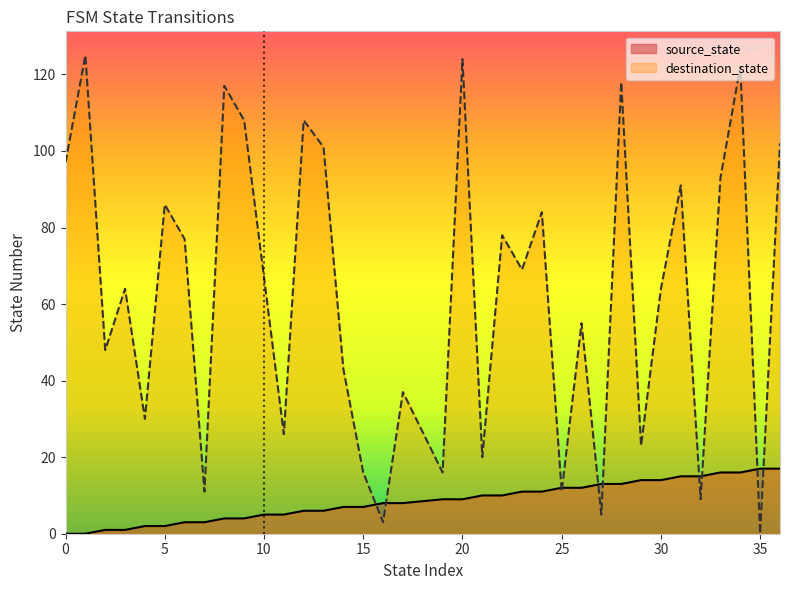

Does the chart display data point markers on the line(s)?

No